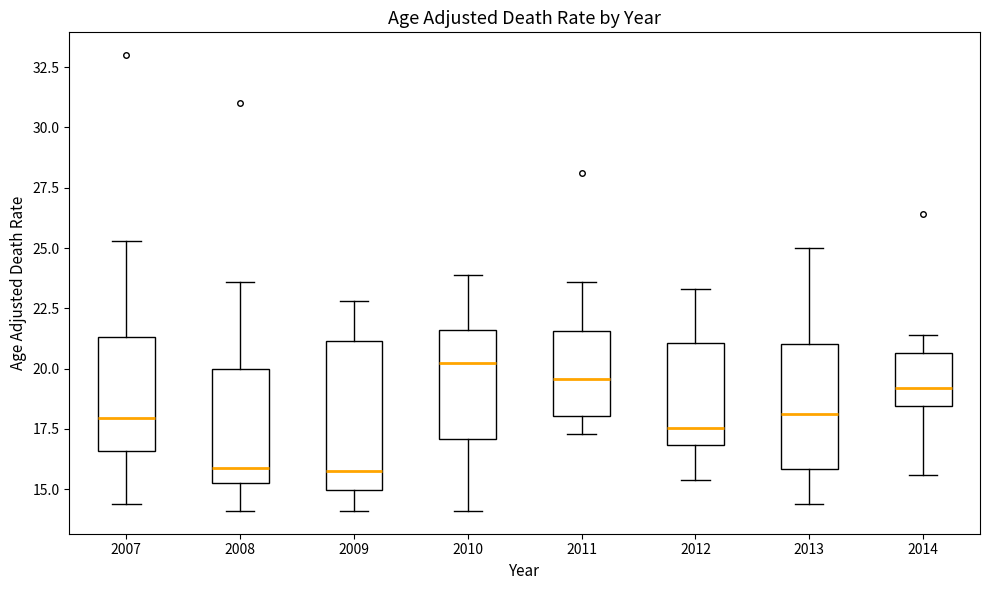

Reading left to right, read every box against the y-axis: the position of its median line, the range the box covers, and the ends of its whiskers. The values are not printed on the chart, so give them approximately, as read against the axis.

2007: median 18.0, box 16.5 to 21.5, whiskers 14.5 to 25.5
2008: median 16.0, box 15.5 to 20.0, whiskers 14.0 to 23.5
2009: median 16.0, box 15.0 to 21.0, whiskers 14.0 to 23.0
2010: median 20.5, box 17.0 to 21.5, whiskers 14.0 to 24.0
2011: median 19.5, box 18.0 to 21.5, whiskers 17.5 to 23.5
2012: median 17.5, box 17.0 to 21.0, whiskers 15.5 to 23.5
2013: median 18.0, box 16.0 to 21.0, whiskers 14.5 to 25.0
2014: median 19.0, box 18.5 to 20.5, whiskers 15.5 to 21.5